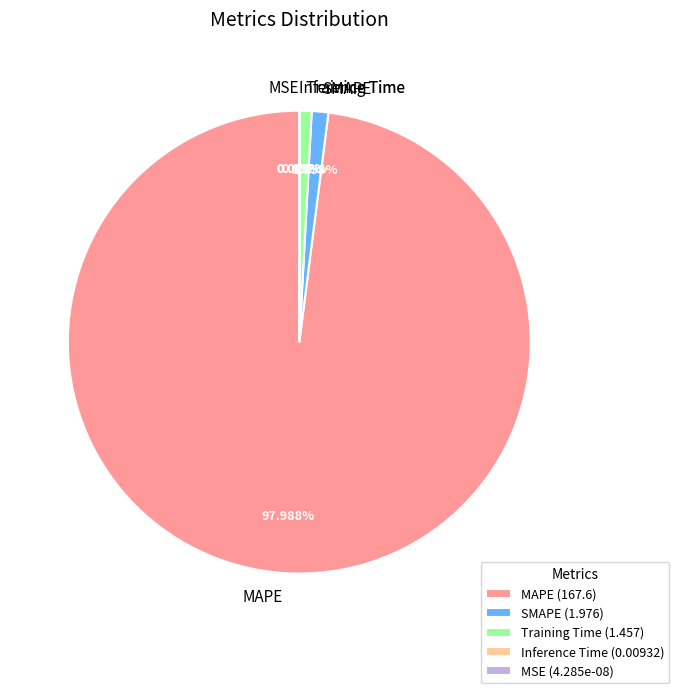

Count the number of slices in the pie.

5